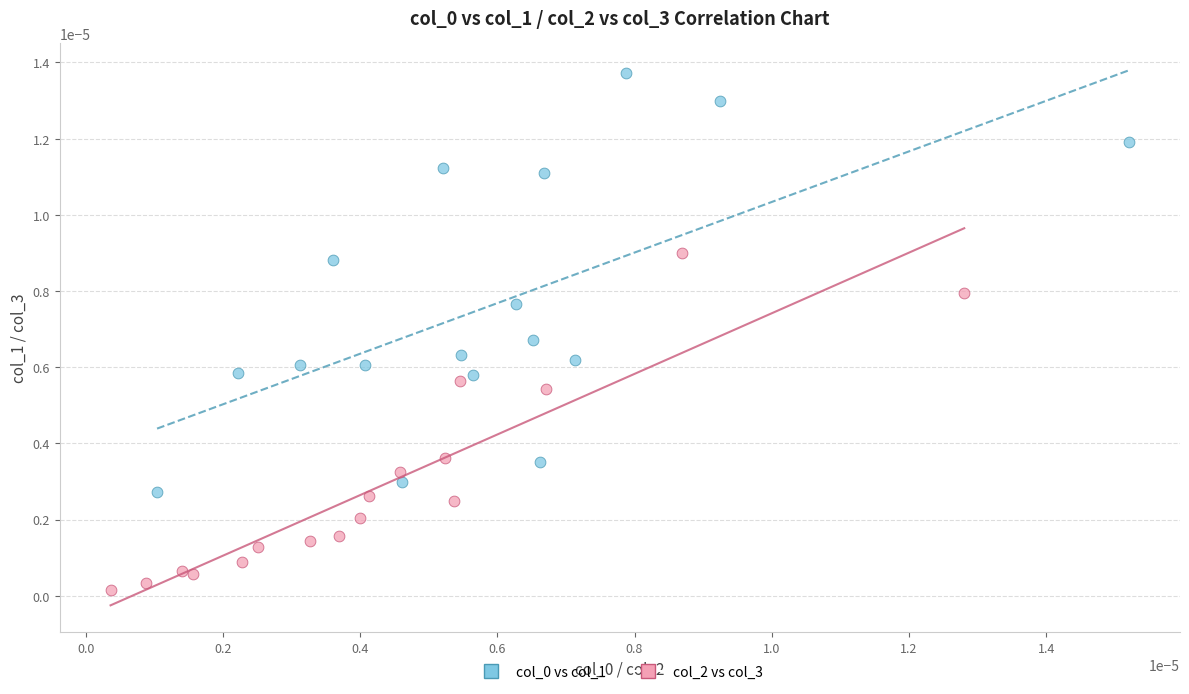

Which series reaches the minimum Y coordinate?

col_2 vs col_3